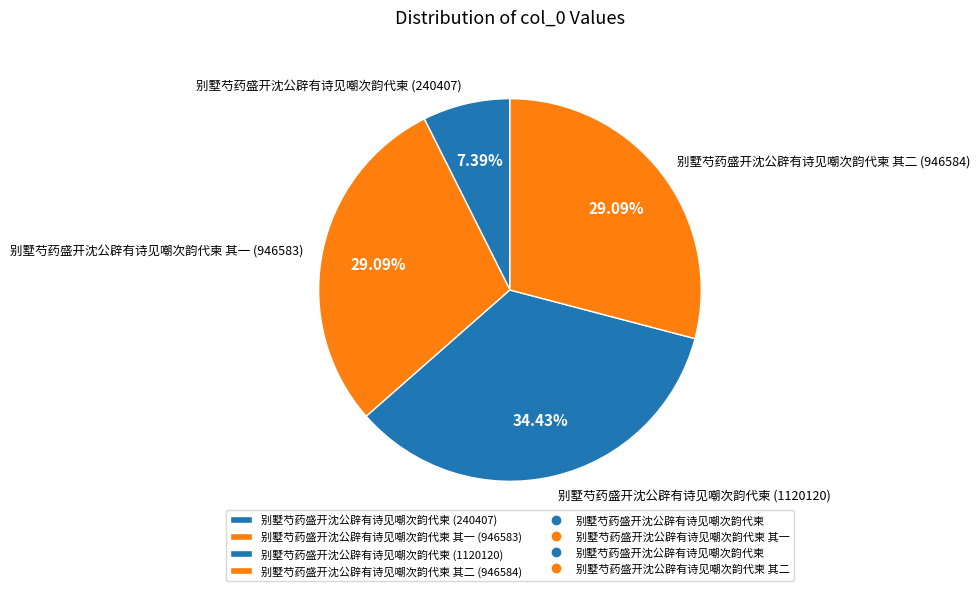

Do 别墅芍药盛开沈公辟有诗见嘲次韵代柬 其一 (946583) and 别墅芍药盛开沈公辟有诗见嘲次韵代柬 (1120120) together represent more than half of the pie?

Yes